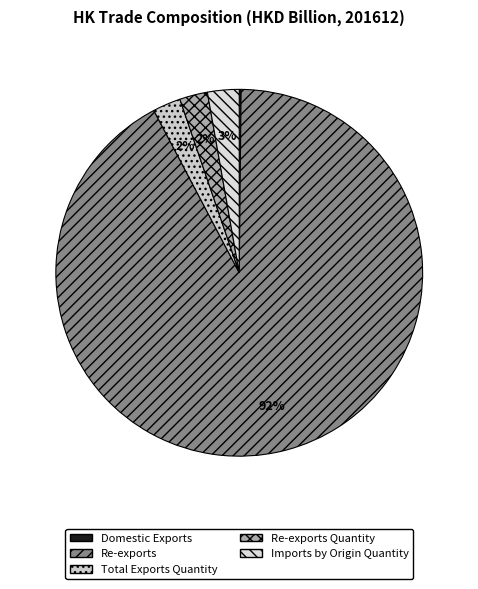

Combined, do Domestic Exports and Re-exports Quantity account for over 50%?

No